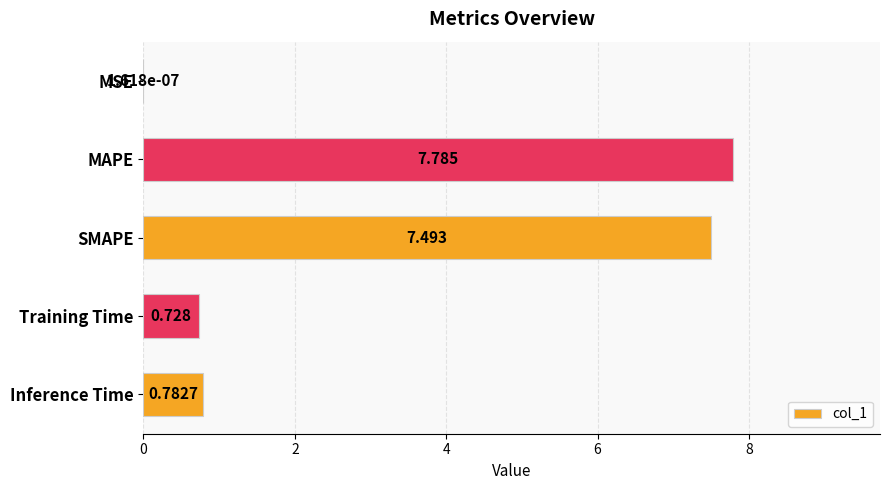

Which has a higher value, SMAPE or Training Time?

SMAPE